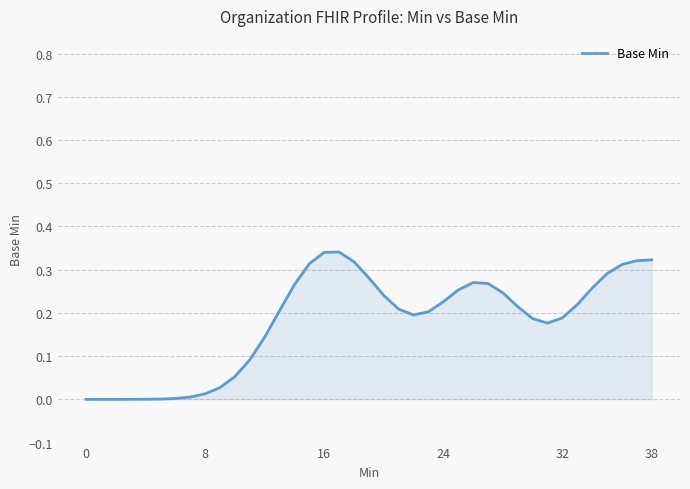

Reading right to left, what are all the values shown in this chart?

0.3	0.3	0.3	0.3	0.3	0.2	0.2	0.2	0.2	0.2	0.2	0.3	0.3	0.3	0.2	0.2	0.2	0.2	0.2	0.3	0.3	0.3	0.3	0.3	0.3	0.2	0.1	0.1	0.1	0.0	0.0	0.0	0.0	0.0	0.0	0.0	0.0	0.0	0.0